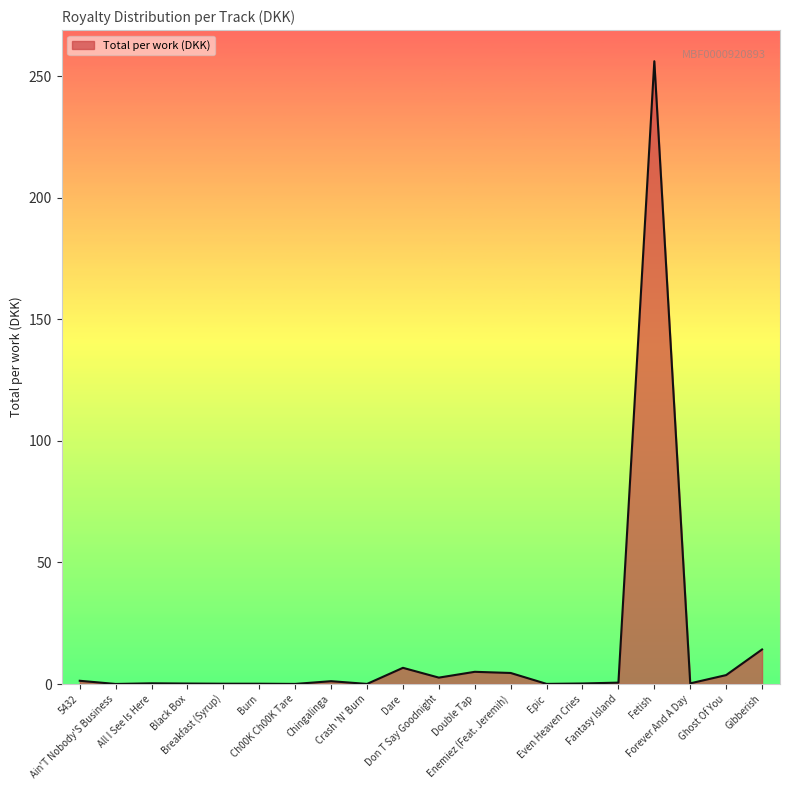

What position from the left is Epic?

14